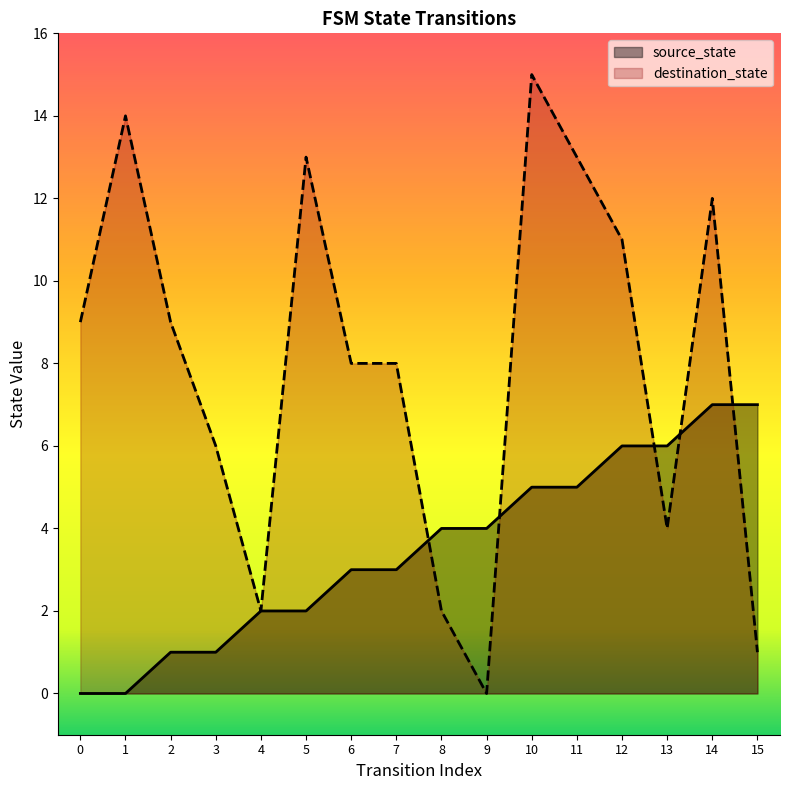

True or false: source_state has more than 0 points higher than both neighbors.

False